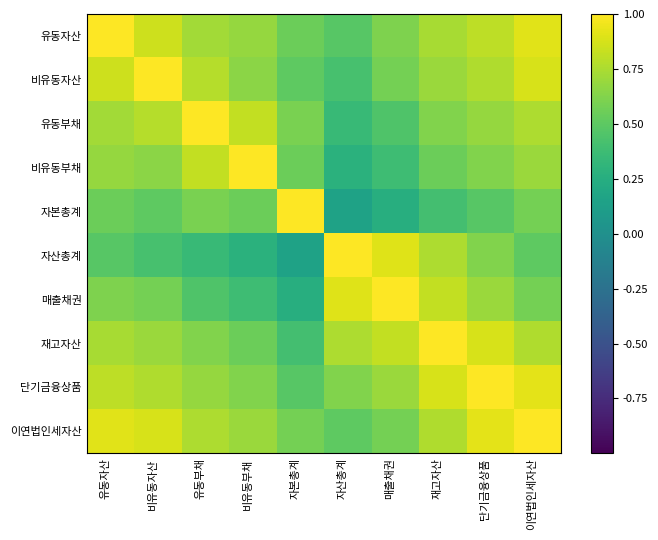

What is the difference between the highest and lowest values at 매출채권?

0.8